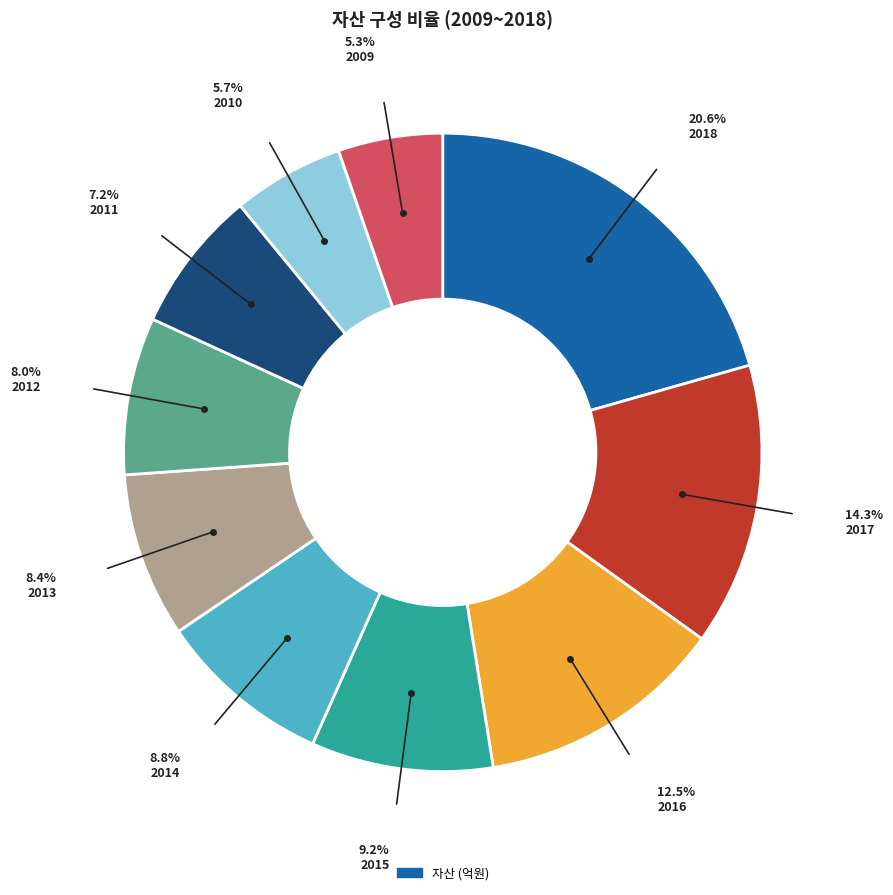

Count the number of slices in the pie.

10